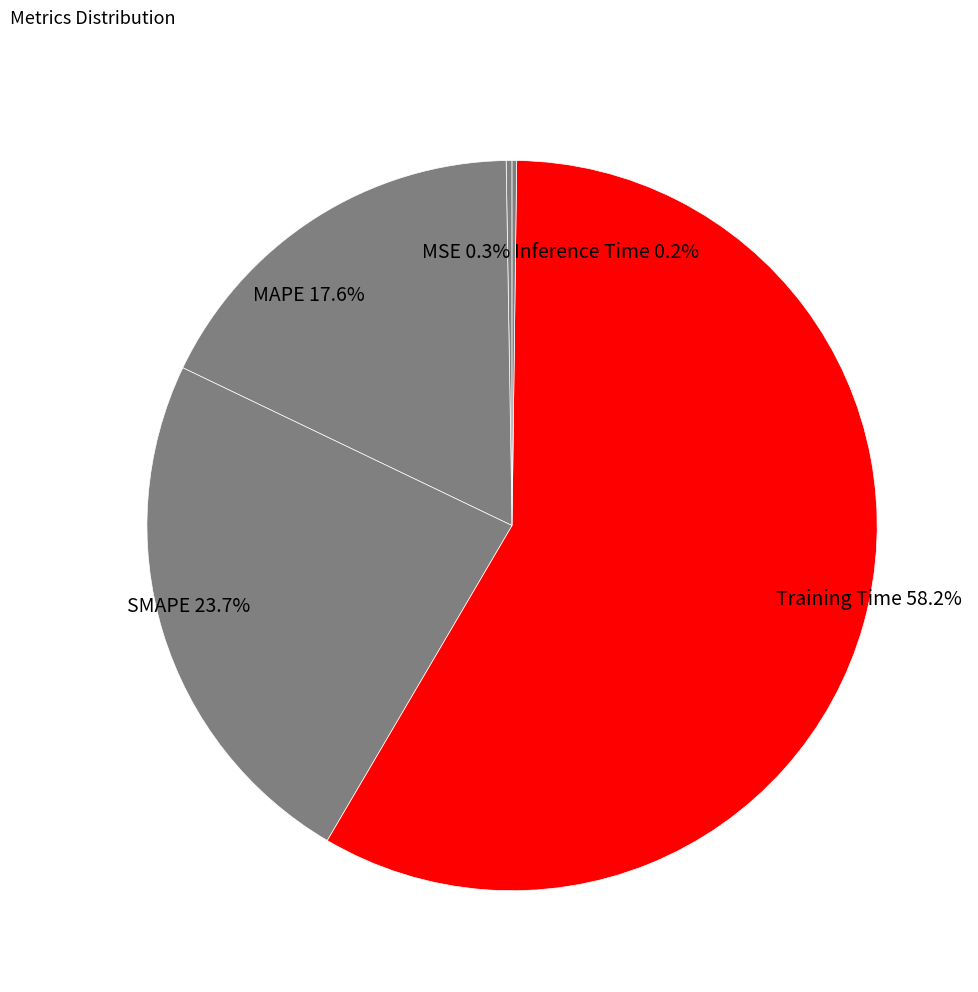

Which has a higher value, Training Time or SMAPE?

Training Time